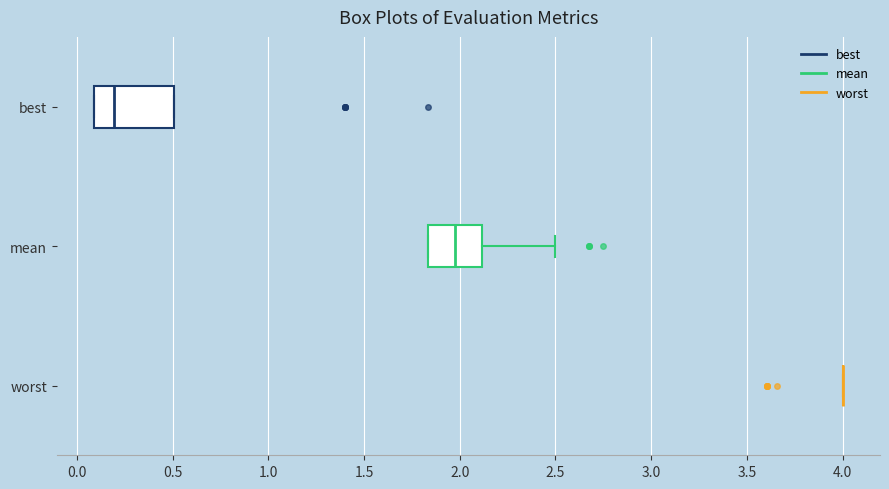

Reading bottom to top, read every box against the x-axis: the position of its median line, the range the box covers, and the ends of its whiskers. The values are not printed on the chart, so give them approximately, as read against the axis.

worst: box collapsed to a line at 4.00, whiskers 4.00 to 4.00
mean: median 2.00, box 1.85 to 2.10, whiskers 1.85 to 2.50
best: median 0.20, box 0.10 to 0.50, whiskers 0.10 to 0.50